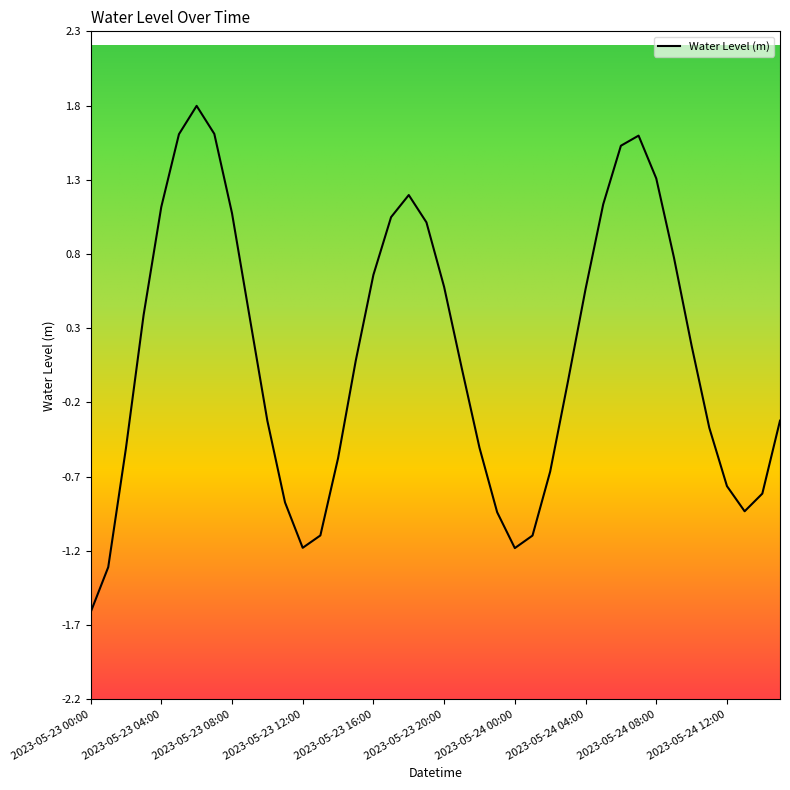

What is the average value?

0.1